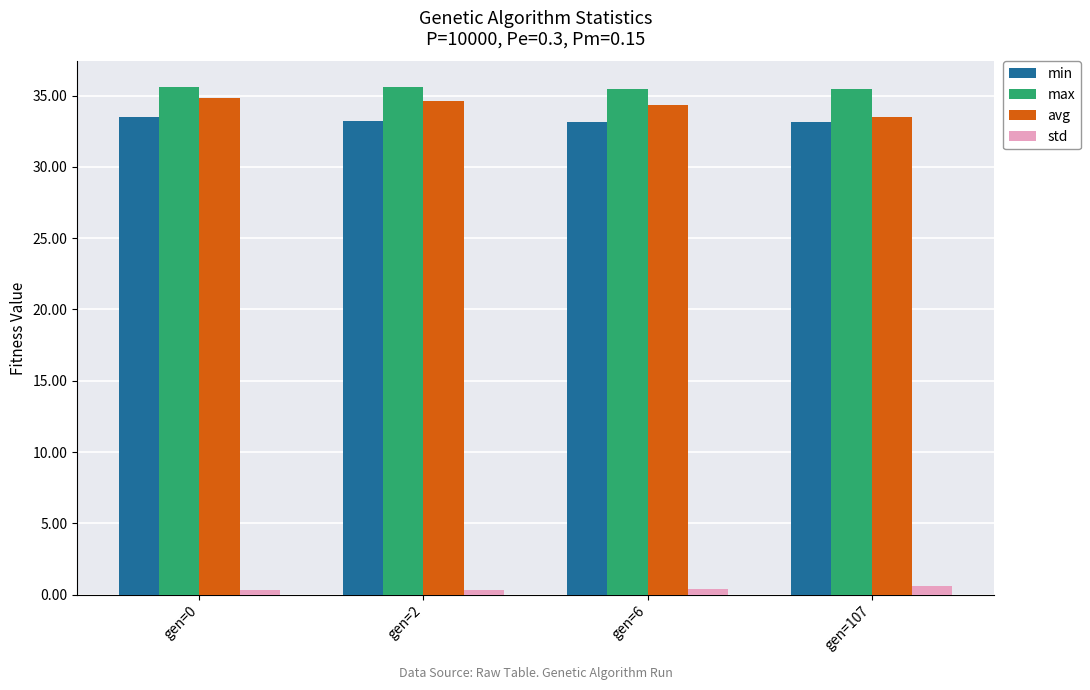

What is the sum of the avg values at gen=6 and gen=2?

69.0